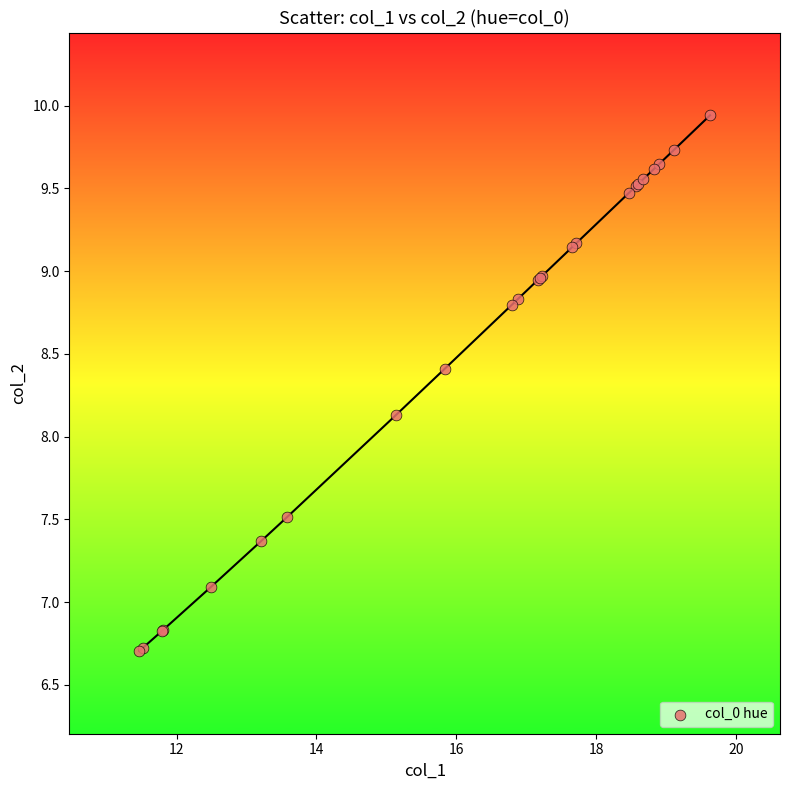

What Y value in the scatter plot is closest to 8?

8.1